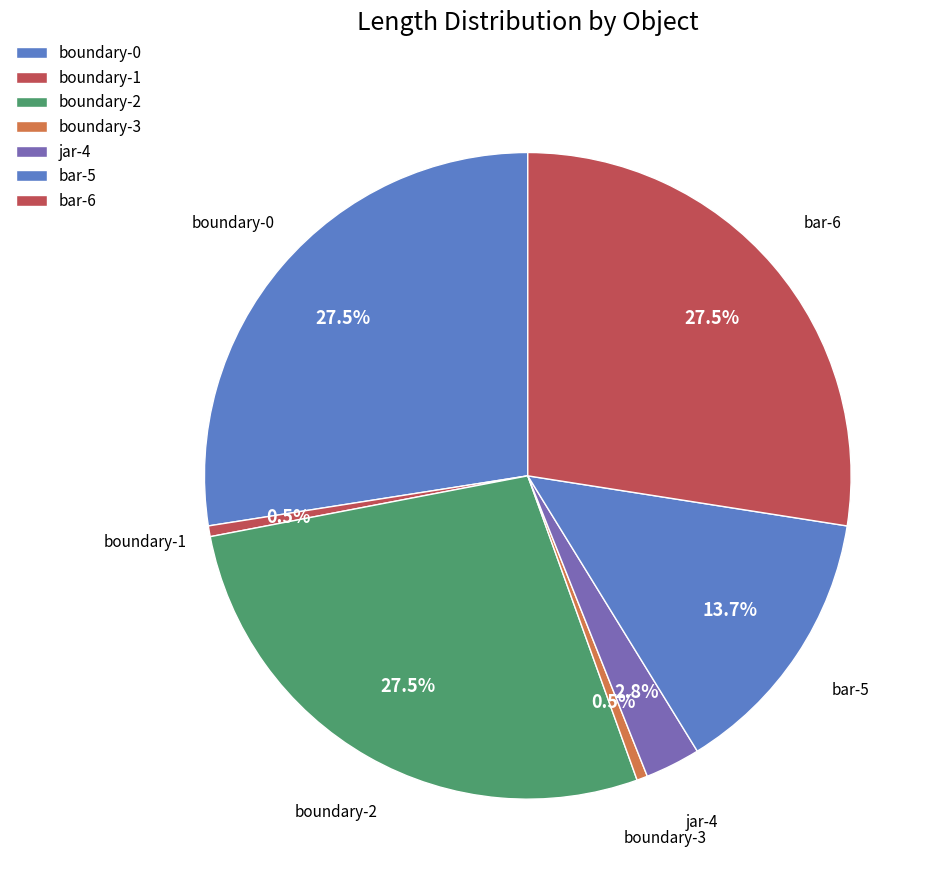

The boundary-1 slice represents 1% of the pie. True or false?

True